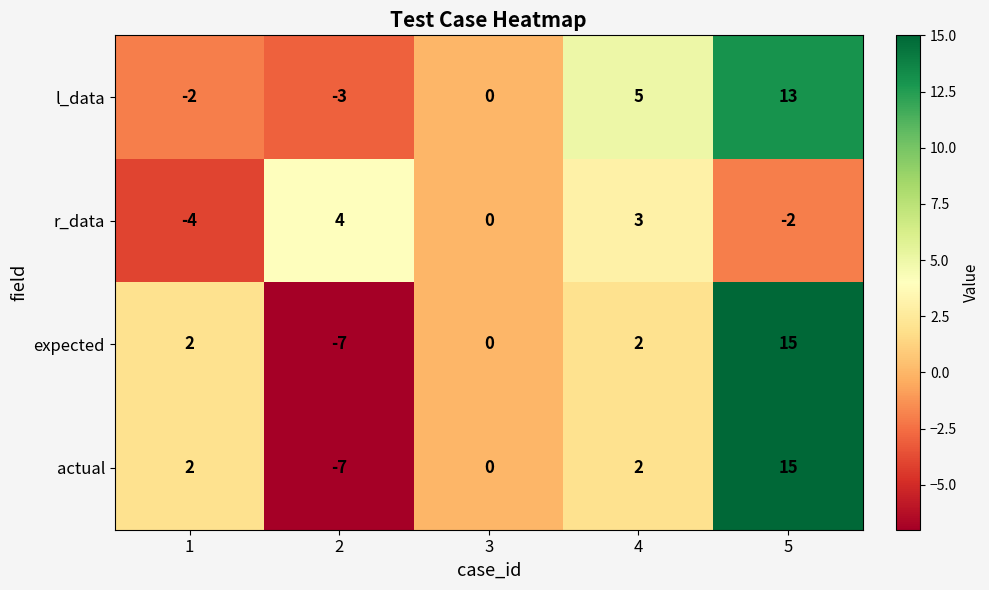

What is the maximum value shown in the chart?

15